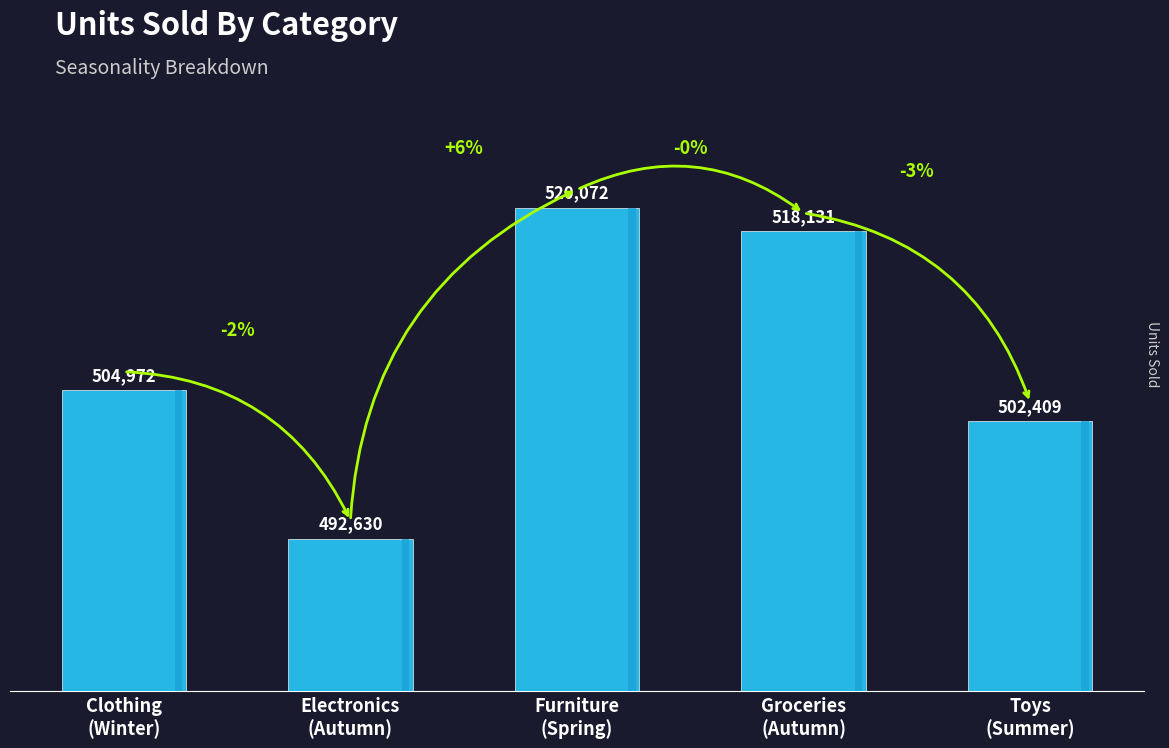

What is the smallest value displayed?

492630